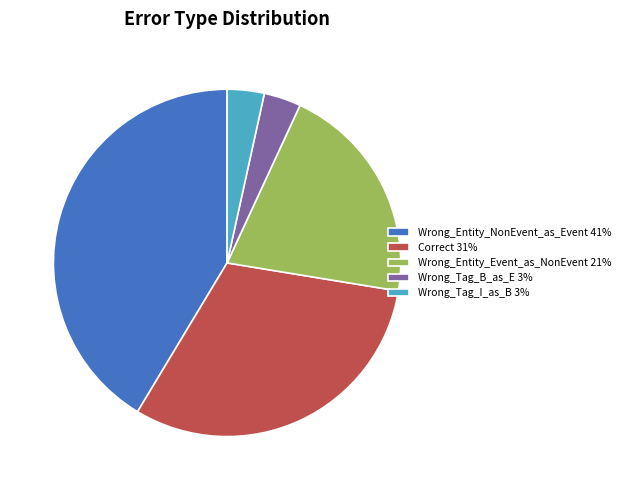

Between Correct 31% and Wrong_Tag_I_as_B 3%, which is larger?

Correct 31%